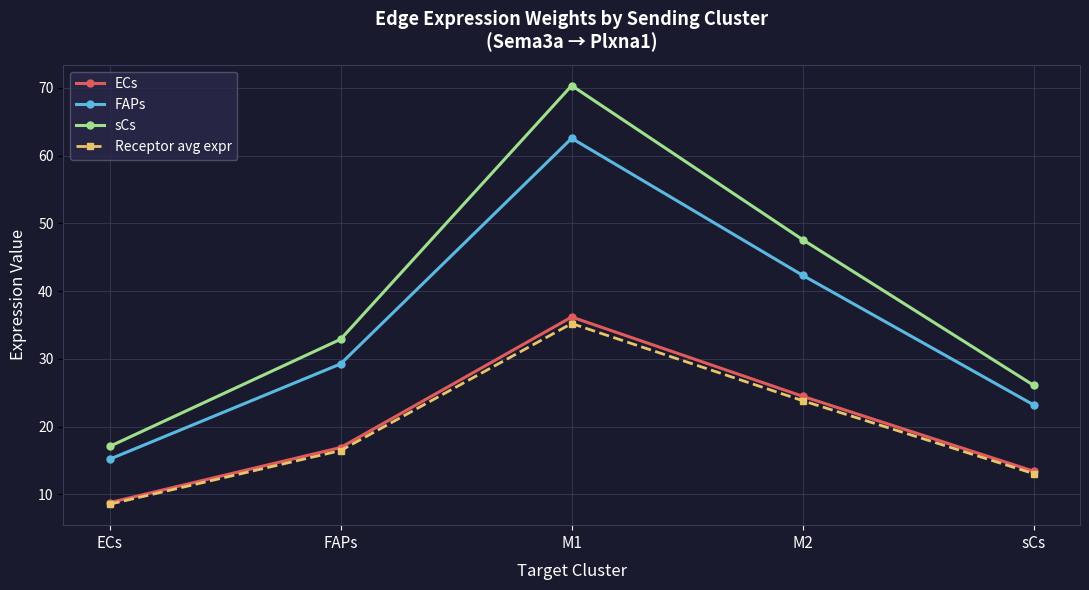

At which category is the sum across all series the highest?

M1